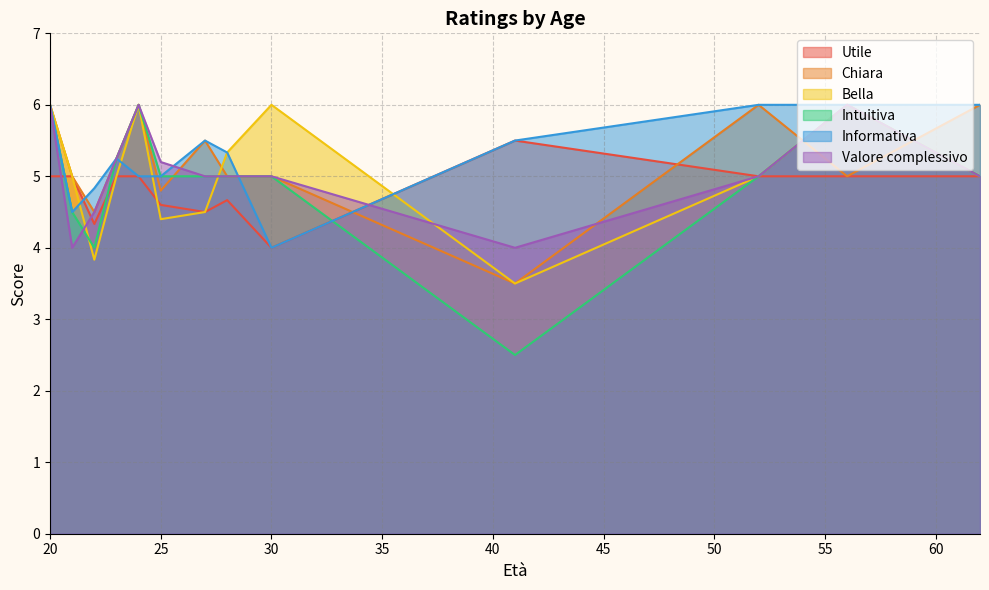

True or false: Bella and Utile intersect in this chart.

True